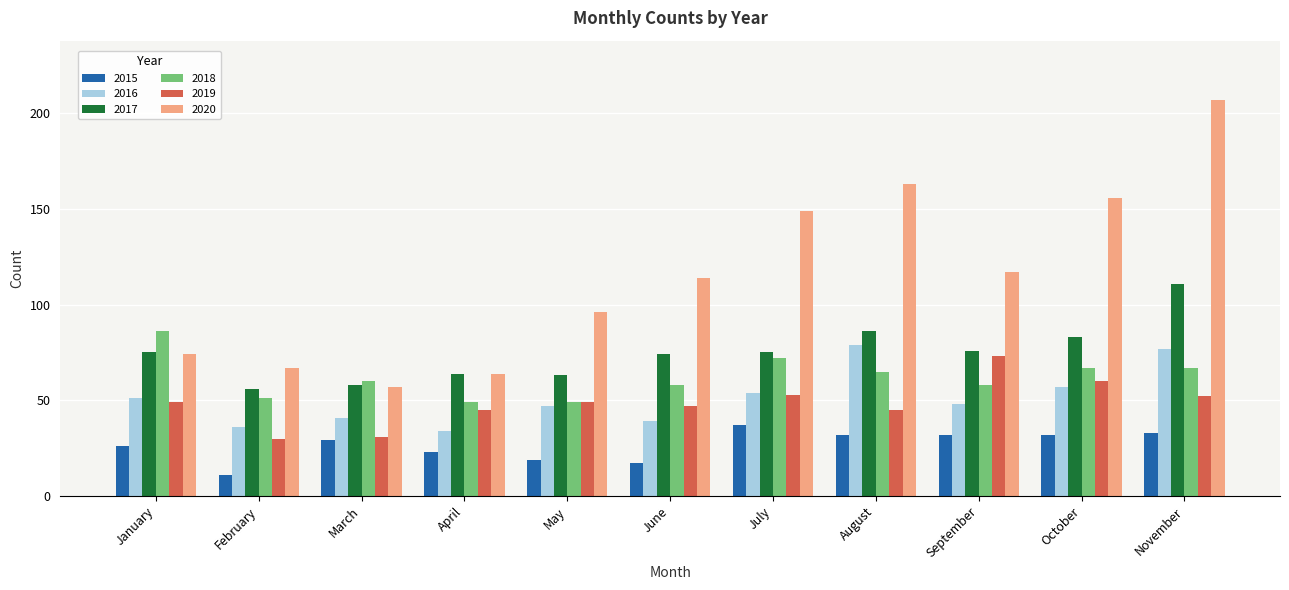

Which series changed the most between March and September?

2020